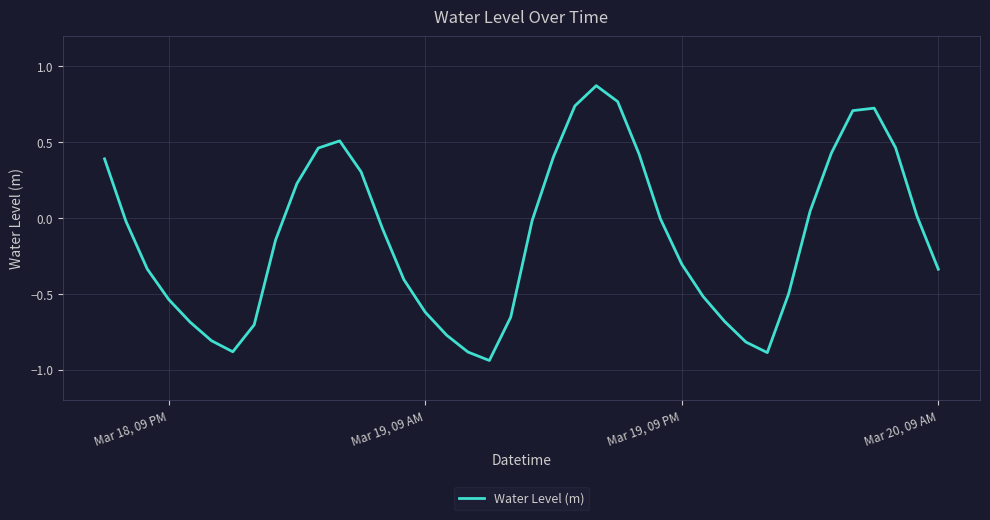

At which label does the data first exceed 0?

Mar 18, 09 PM